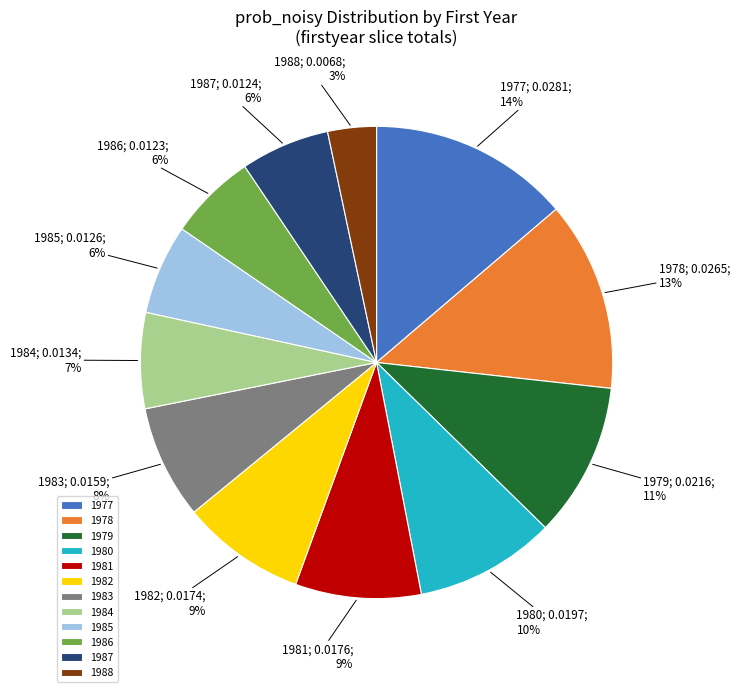

Count the number of slices in the pie.

12